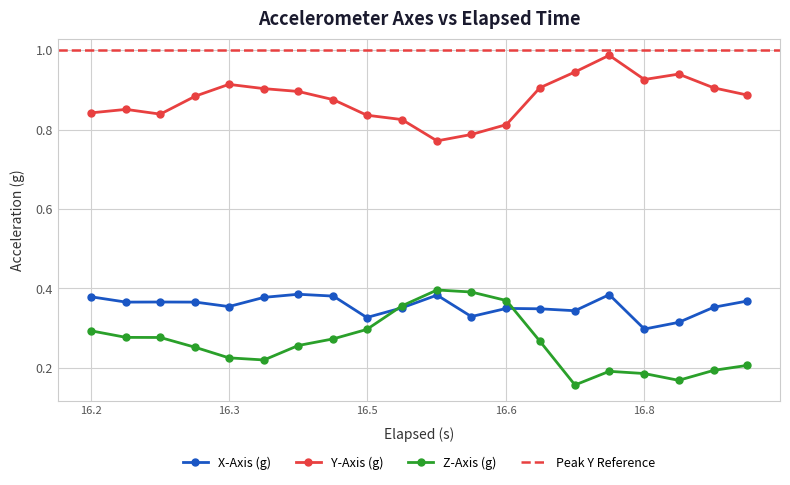

What is the difference between the second highest and second lowest values in the Y-Axis (g) series?

0.2